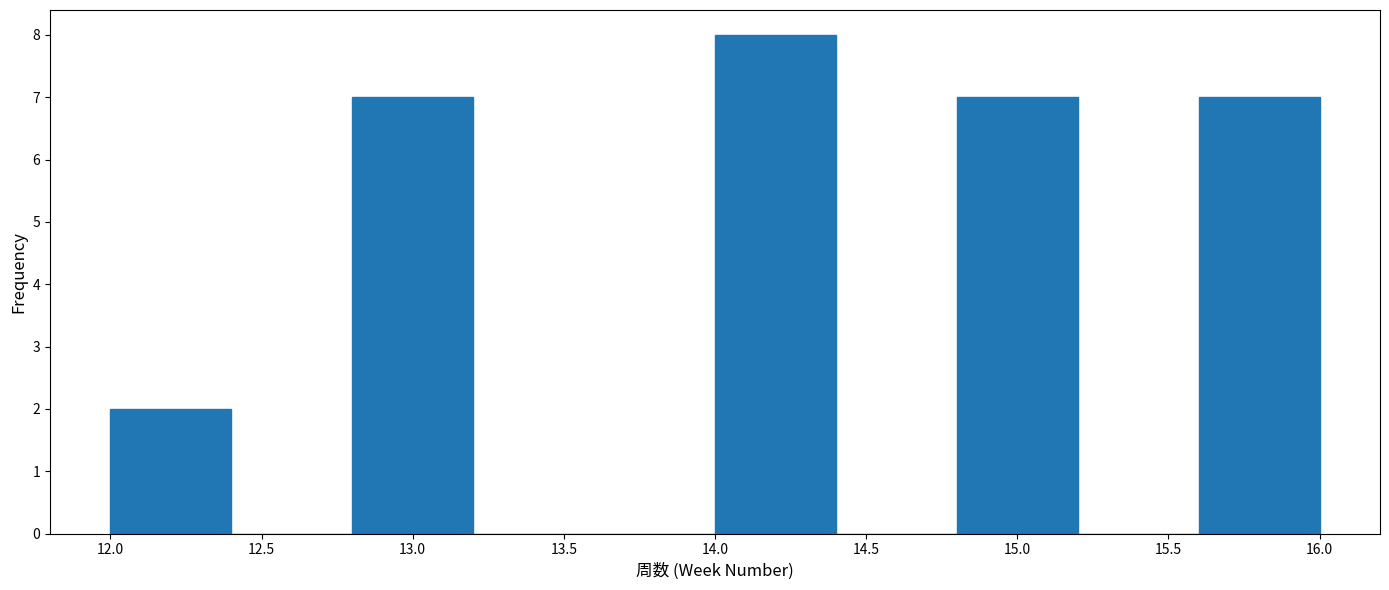

How tall is the bar that spans 14.8 to 15.2 on the x-axis? The values are not printed on the chart, so give them approximately, as read against the axis.

7